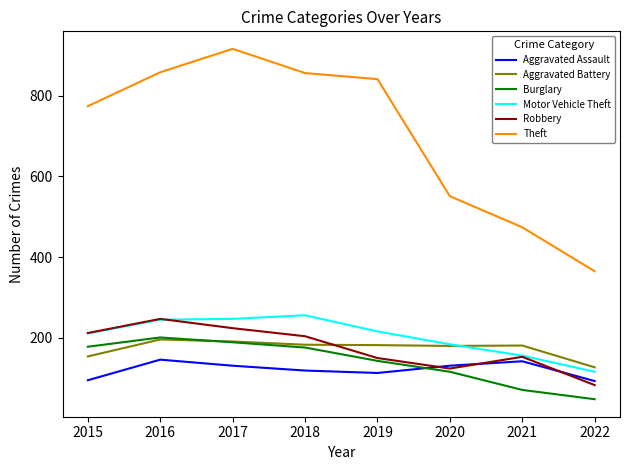

Which series has the largest range (max minus min)?

Theft